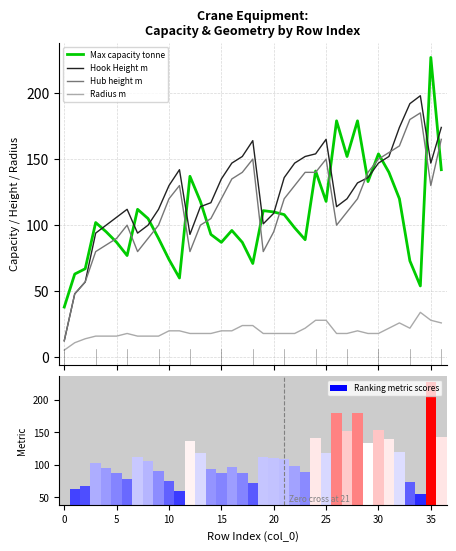

How many values in the Max capacity tonne series are below 102?

18